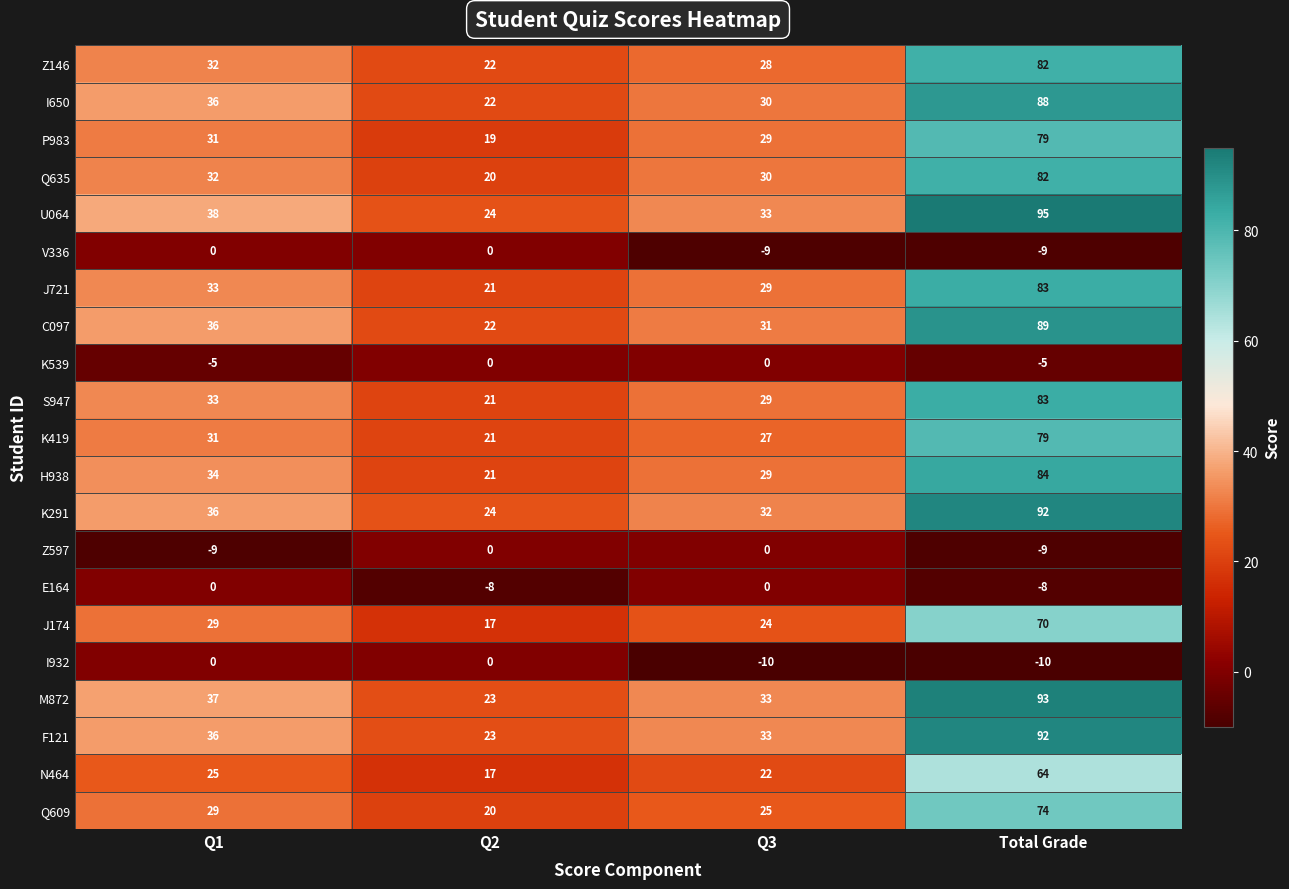

At which label is N464 closest to 40?

Q1